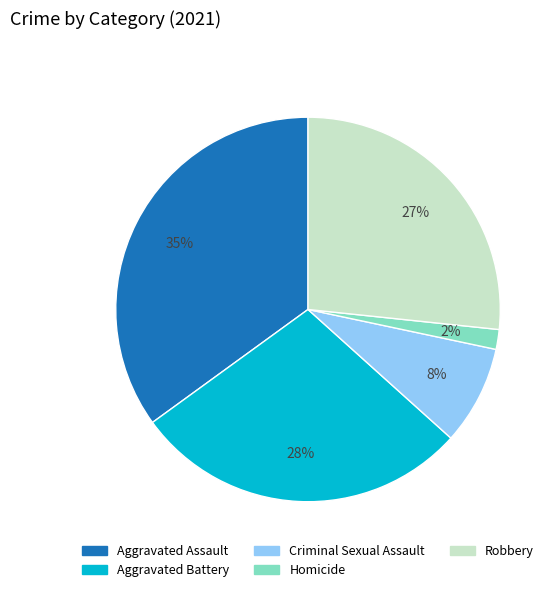

To the nearest percent, what percentage of the pie is Aggravated Assault?

35%